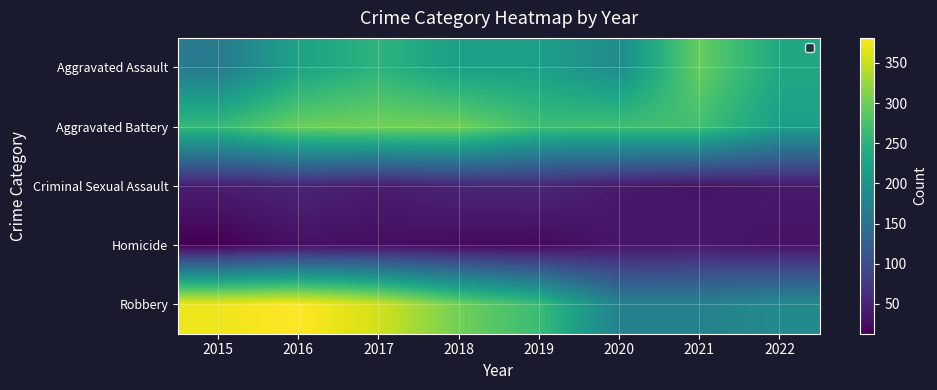

What is the difference between the highest and lowest values at 2020?

235